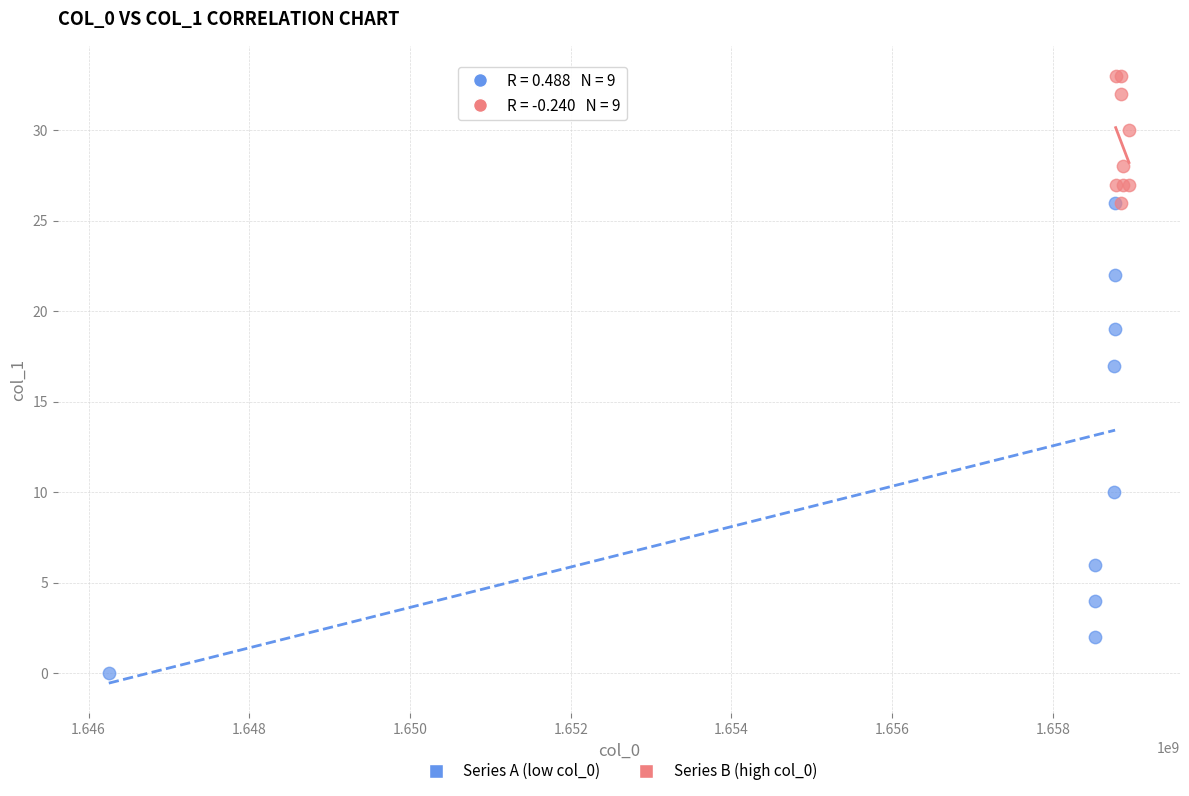

Which series reaches the minimum Y coordinate?

Series A (low col_0)